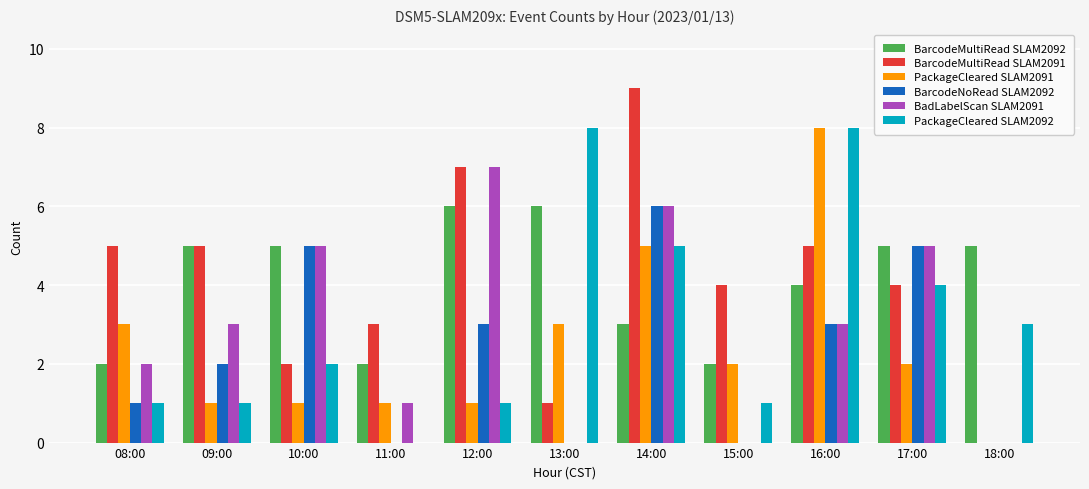

The value of BadLabelScan SLAM2091 at 15:00 is 0. True or false?

True